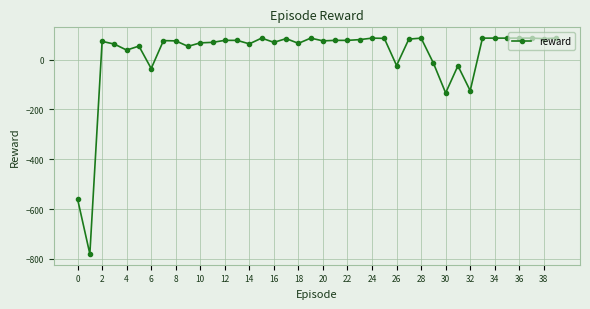

What is the value of the 15th point from the left?

63